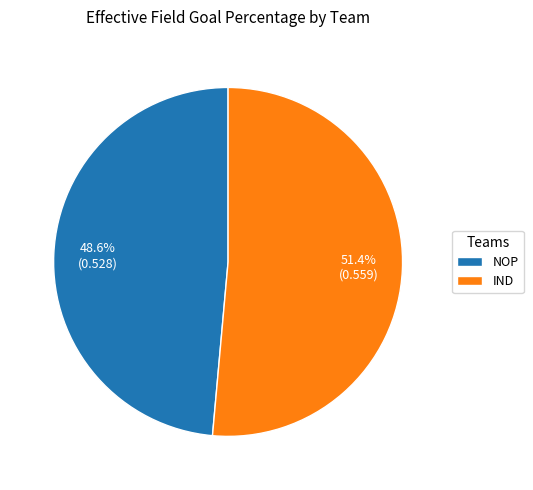

Does any single category account for the majority?

Yes